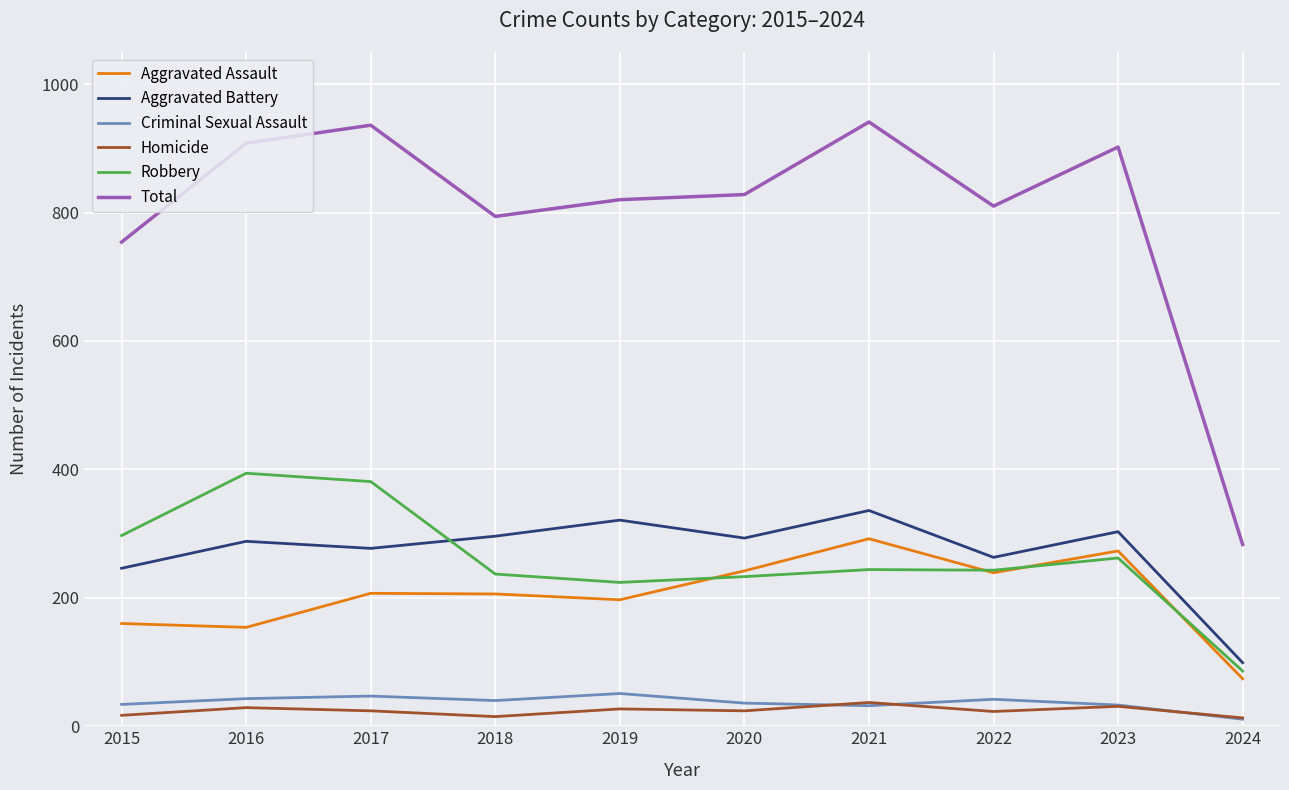

The Criminal Sexual Assault series shows 51 at 2019. True or false?

True